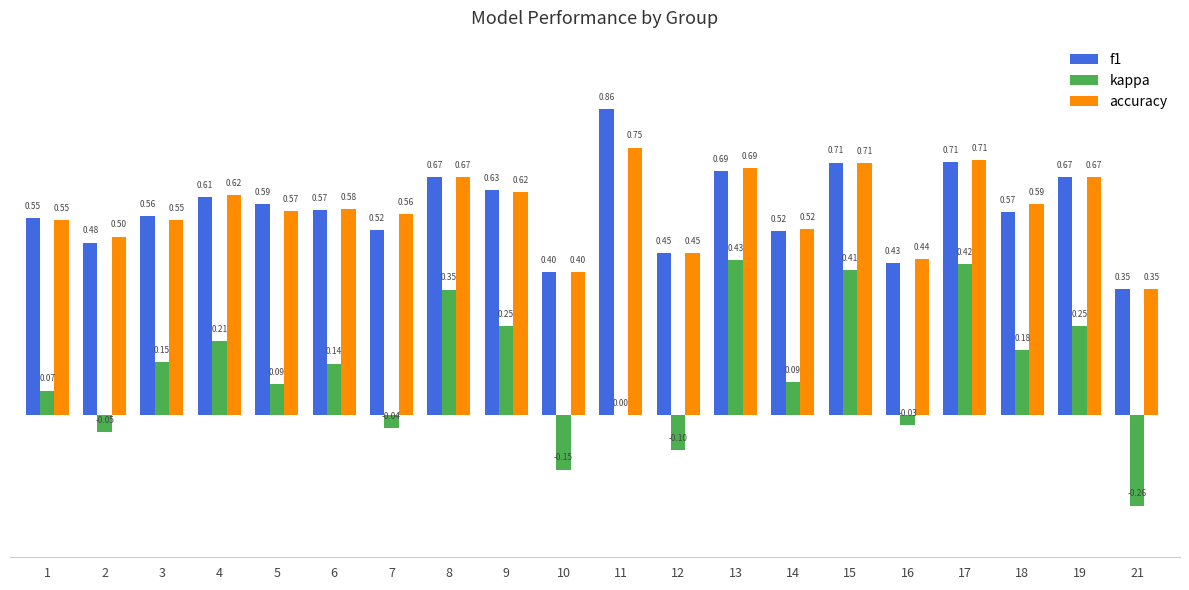

What value does the accuracy series have at 3?

0.5